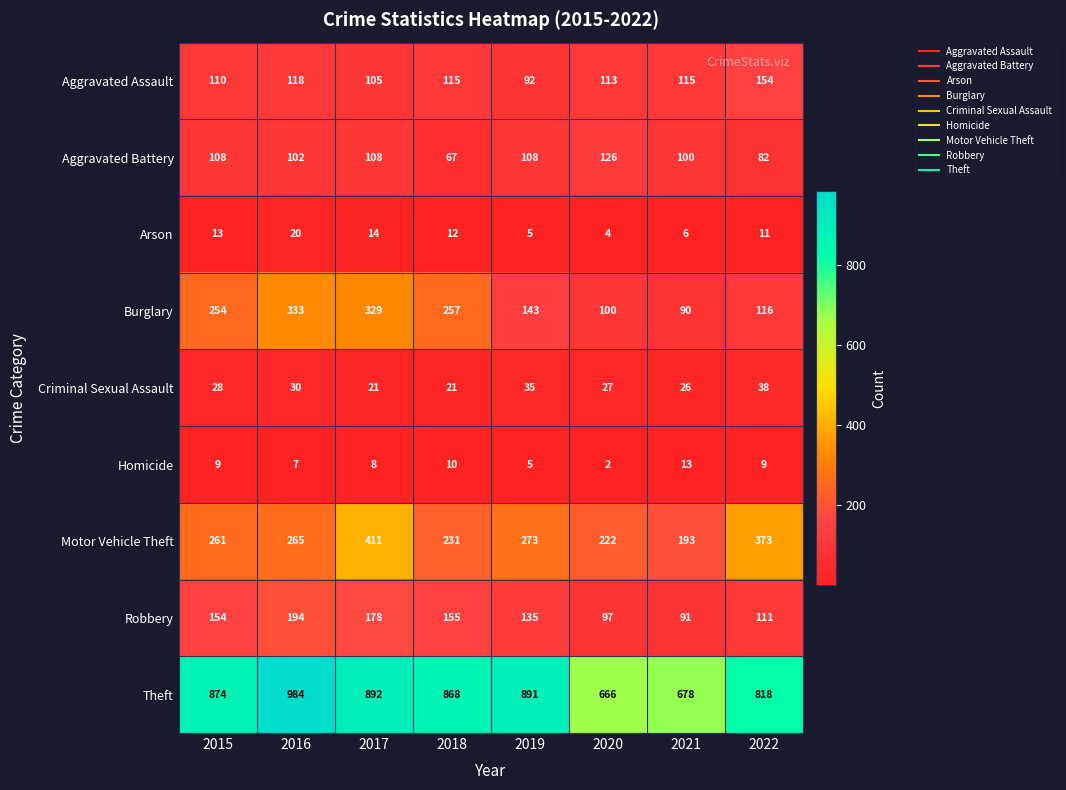

What is the spread (max minus min) of values at 2015?

865